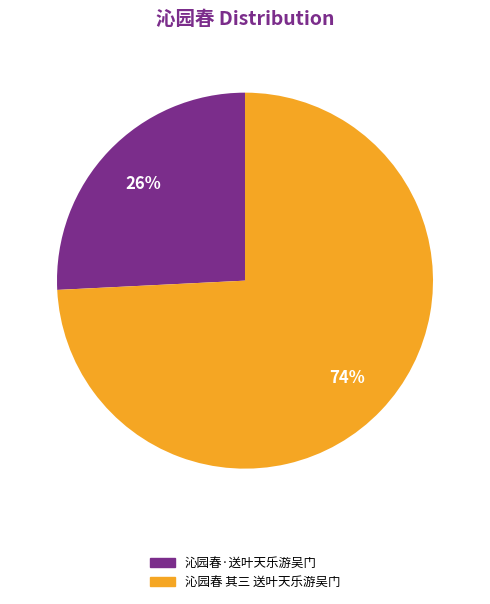

What percentage is the 沁园春 其三 送叶天乐游吴门 slice, to the nearest percent?

74%